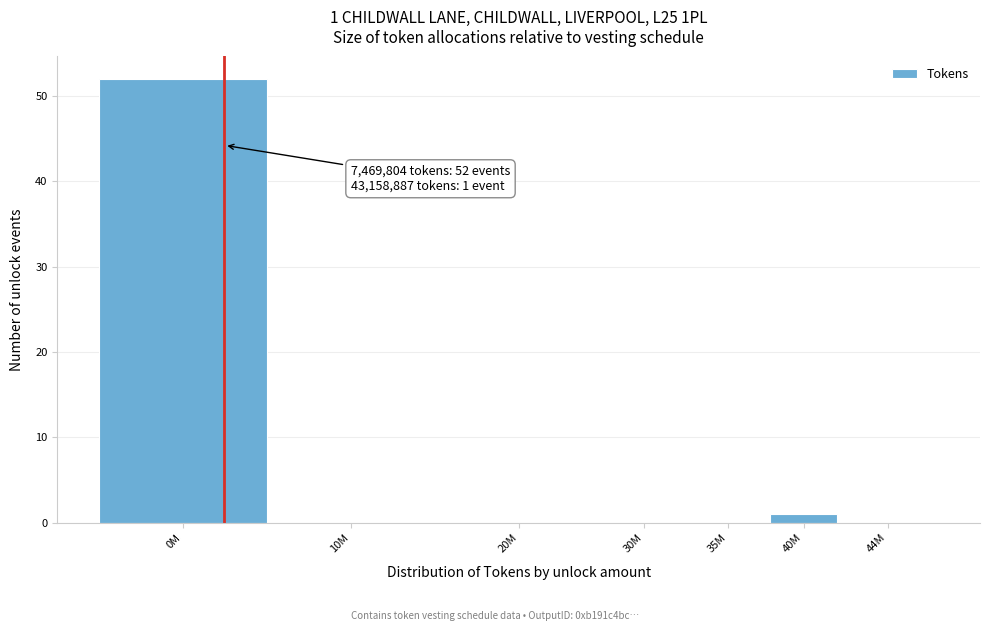

Reading left to right, transcribe all the data shown in this chart.

0M=52	10M=0	20M=0	30M=0	35M=0	40M=1	44M=0